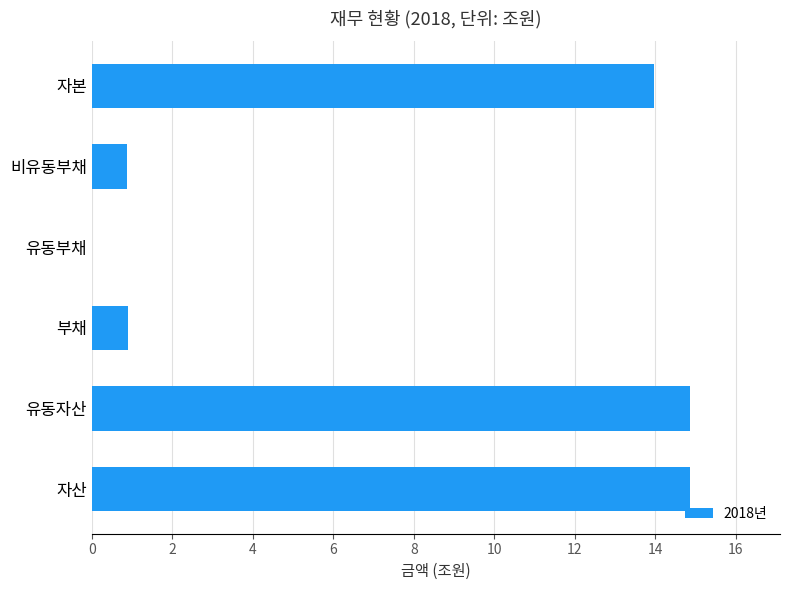

The chart shows a value of 14.9 at 자산. True or false?

True